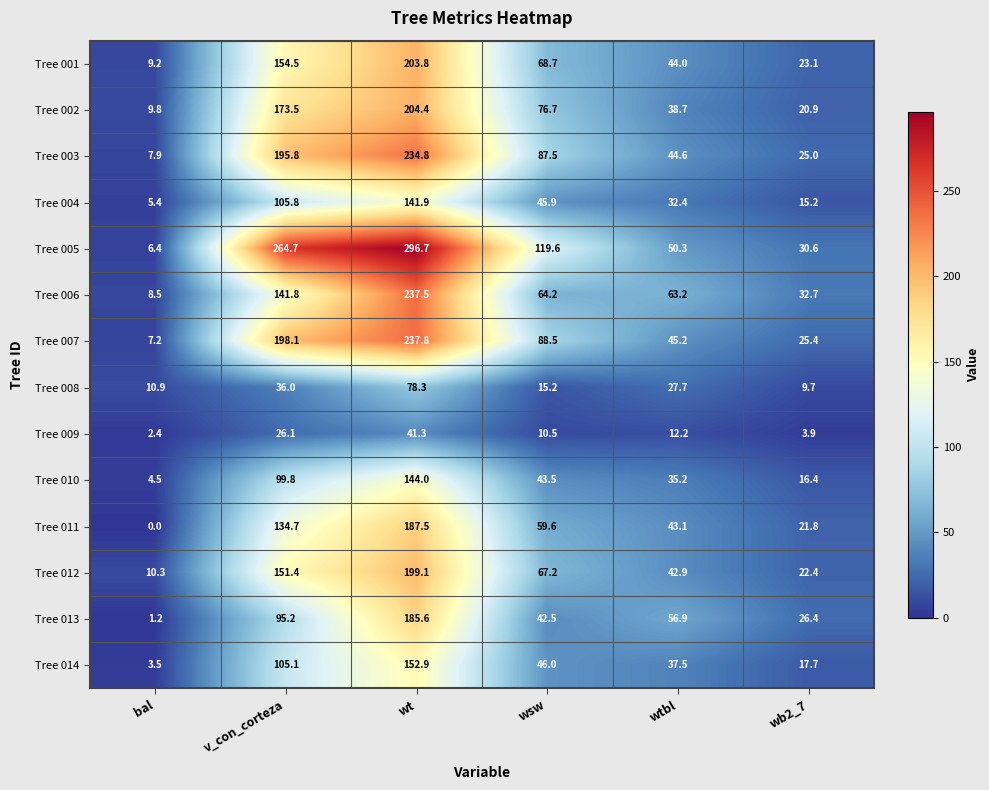

True or false: Tree 010 has a value of 64.7 at wsw.

False